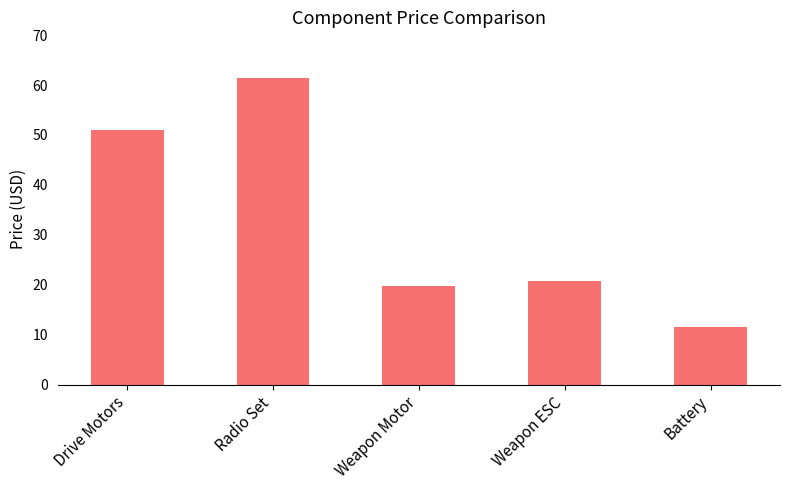

What is the value of the 4th bar from the left?

20.7